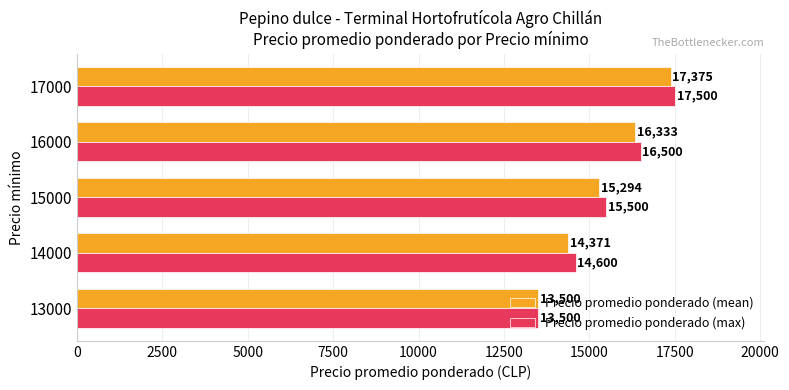

Which series has the largest range (max minus min)?

Precio promedio ponderado (max)